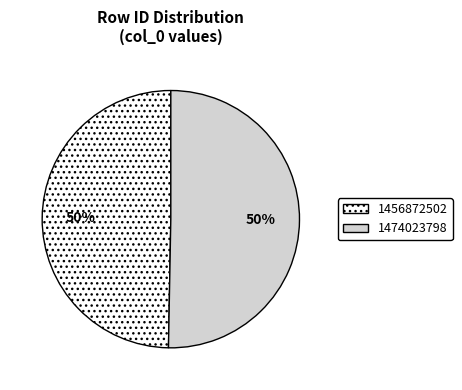

Approximately how many times larger is the value at 1474023798 compared to 1456872502?

1.0